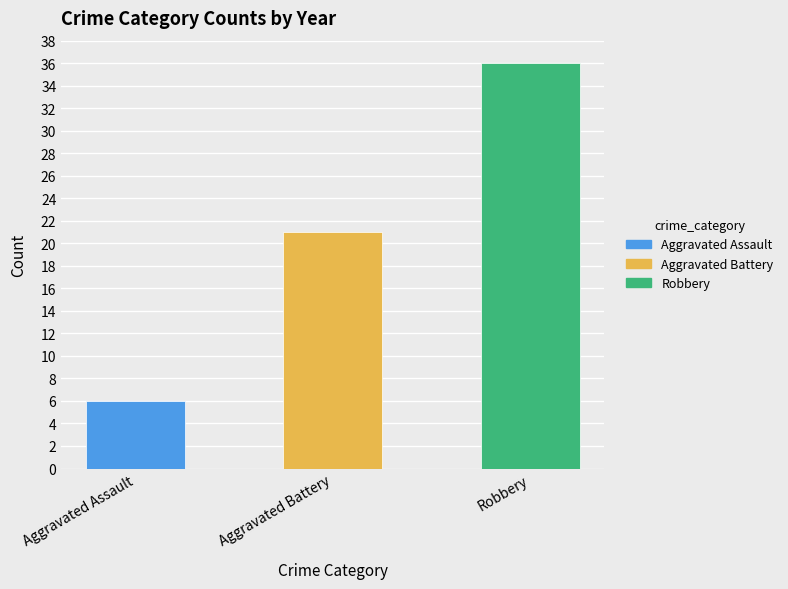

Reading left to right, what are all the values shown in this chart?

6	21	36